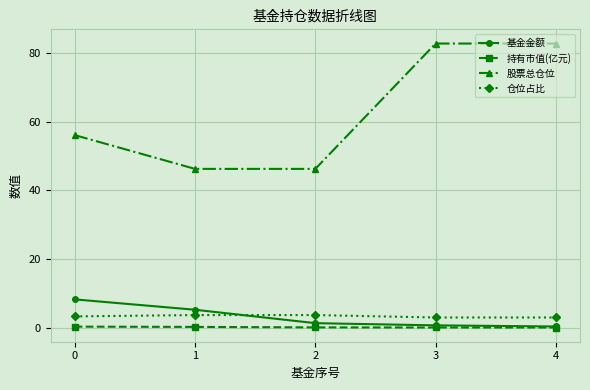

True or false: 基金金额 and 仓位占比 cross at least once.

True